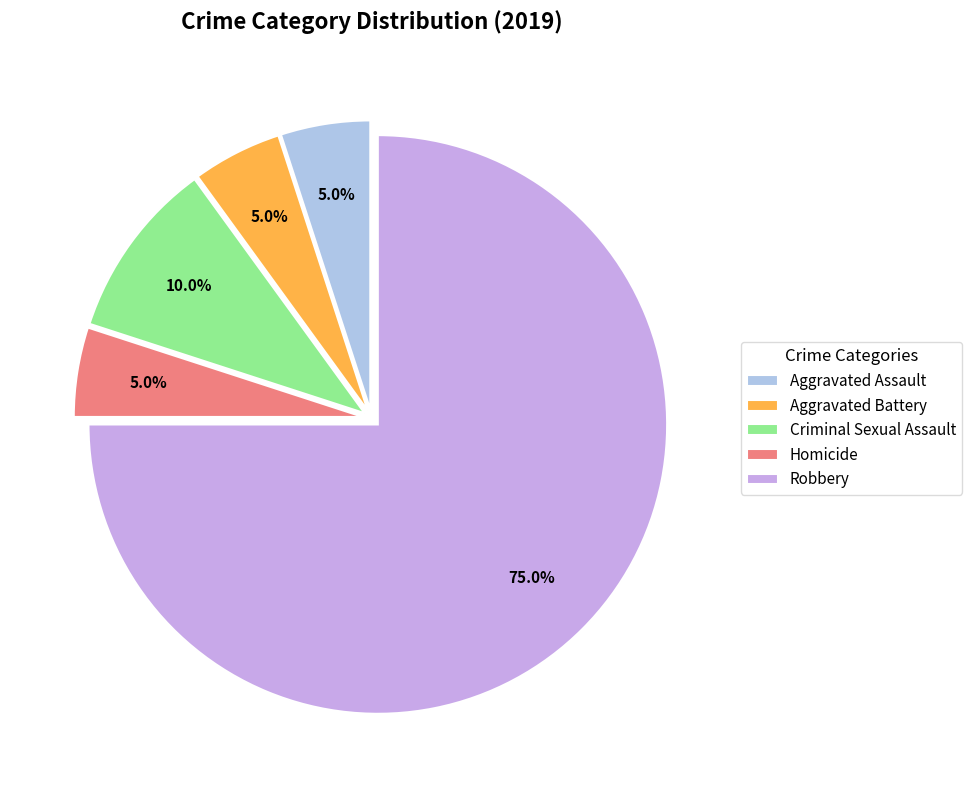

To the nearest percent, what is the average slice percentage?

20%